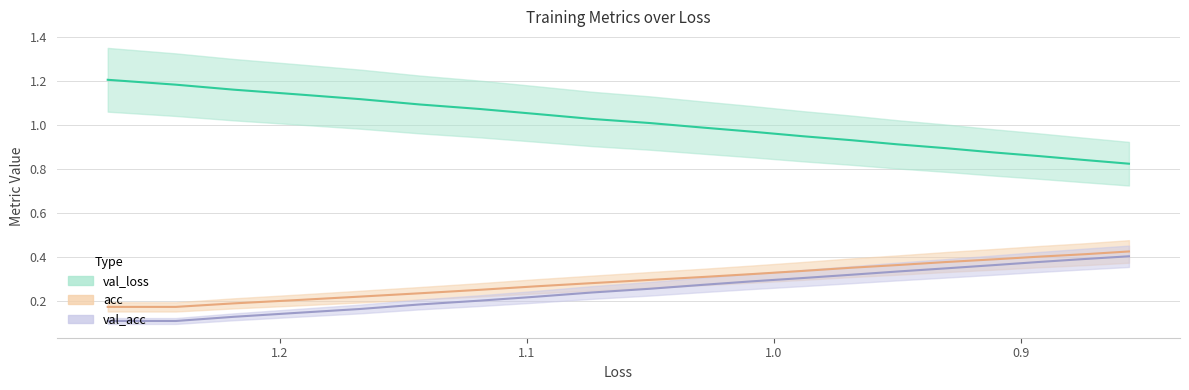

Which series has the largest total across all categories?

val_loss (line)